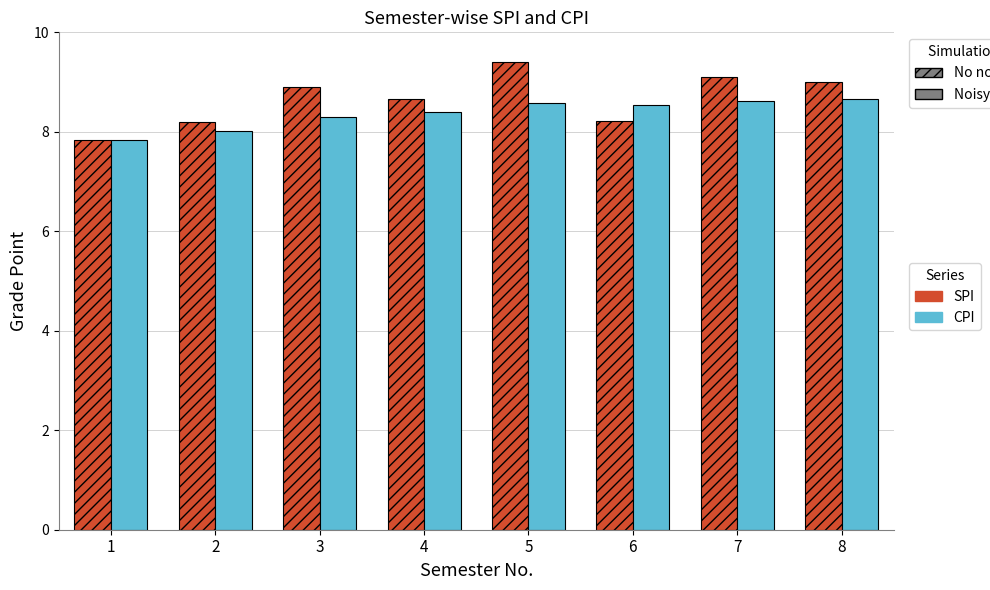

Reading left to right, what are all the values shown in this chart?

SPI: 7.8	8.2	8.9	8.7	9.4	8.2	9.1	9.0
CPI: 7.8	8.0	8.3	8.4	8.6	8.5	8.6	8.7